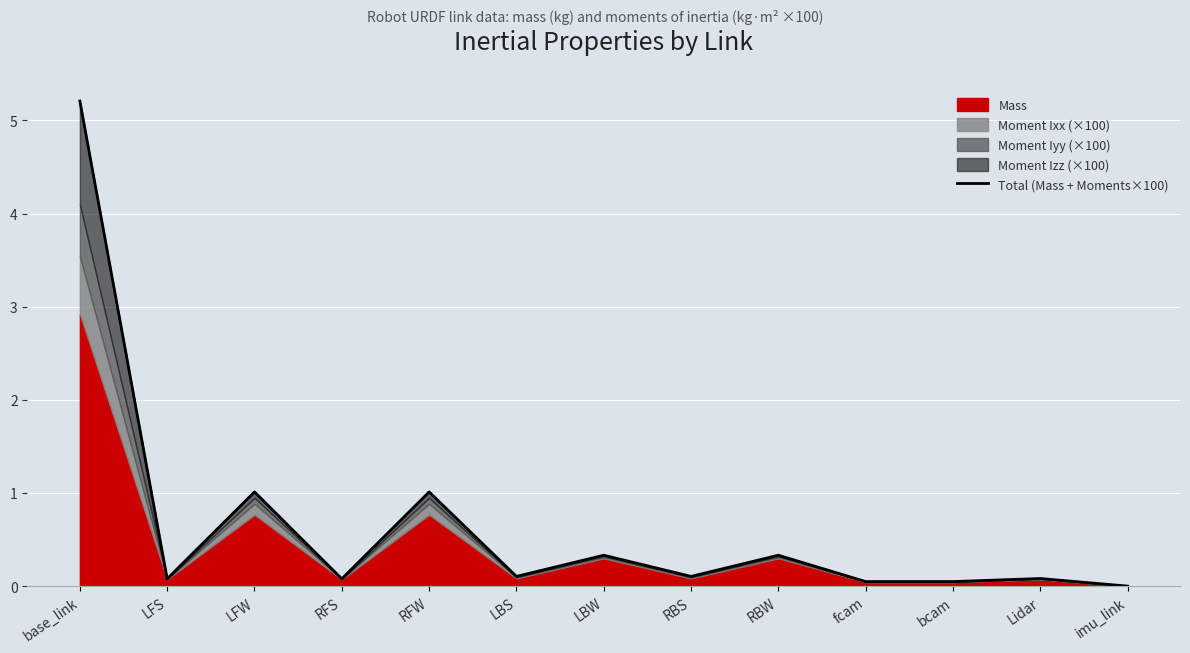

The chart shows a value of 0.0 at imu_link. True or false?

True